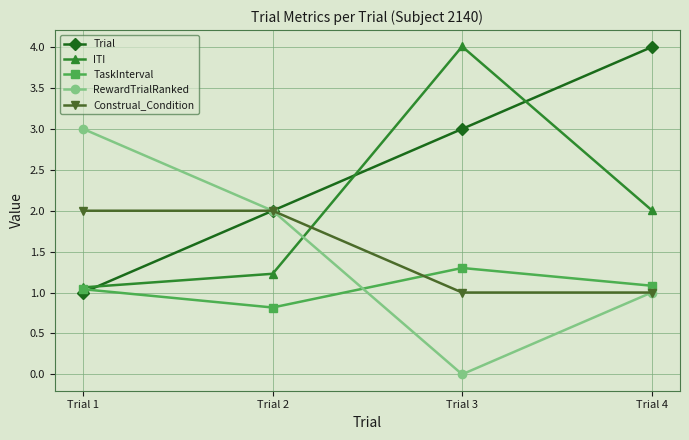

Reading left to right, what are all the values shown in this chart?

Trial: 1.0	2.0	3.0	4.0
ITI: 1.1	1.2	4.0	2.0
TaskInterval: 1.0	0.8	1.3	1.1
RewardTrialRanked: 3.0	2.0	0.0	1.0
Construal_Condition: 2.0	2.0	1.0	1.0